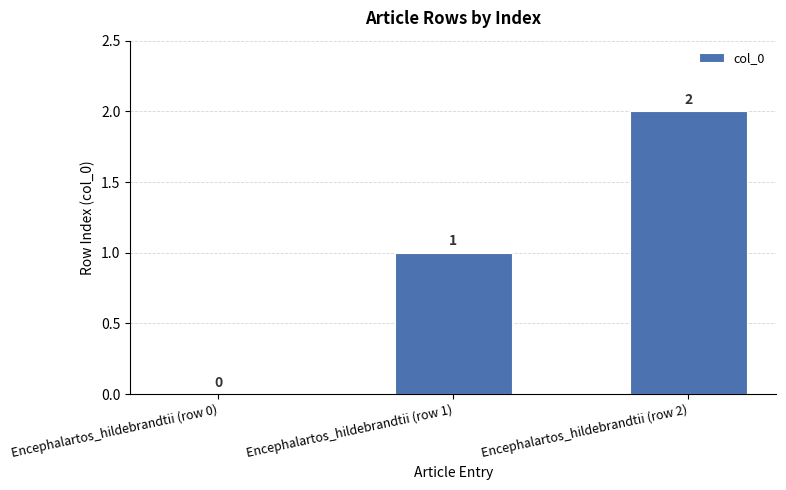

Which label corresponds to the largest value in the chart?

Encephalartos_hildebrandtii (row 2)